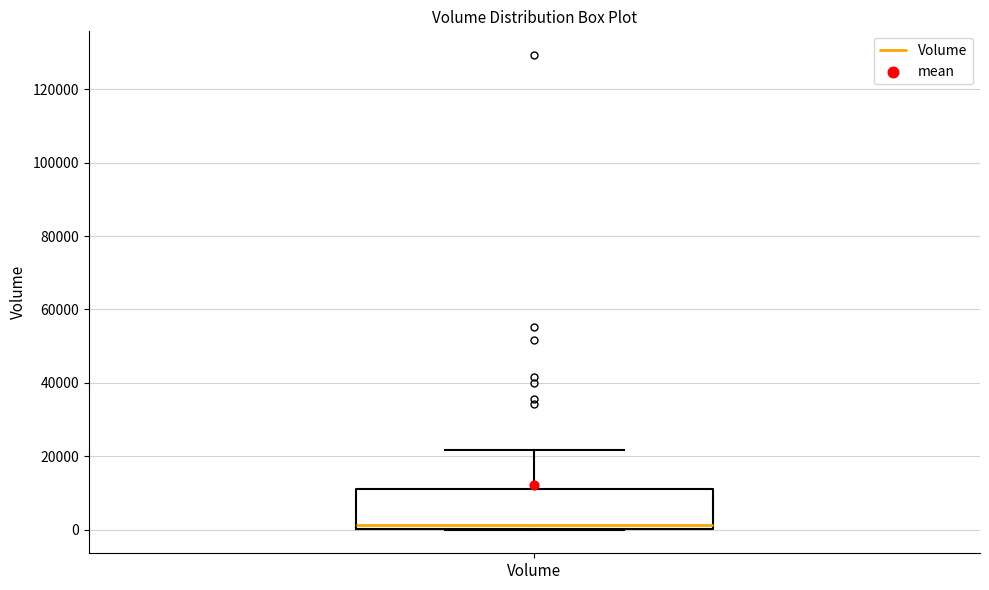

Where does the upper whisker of the box for Volume end on the y-axis? The values are not printed on the chart, so give them approximately, as read against the axis.

22000